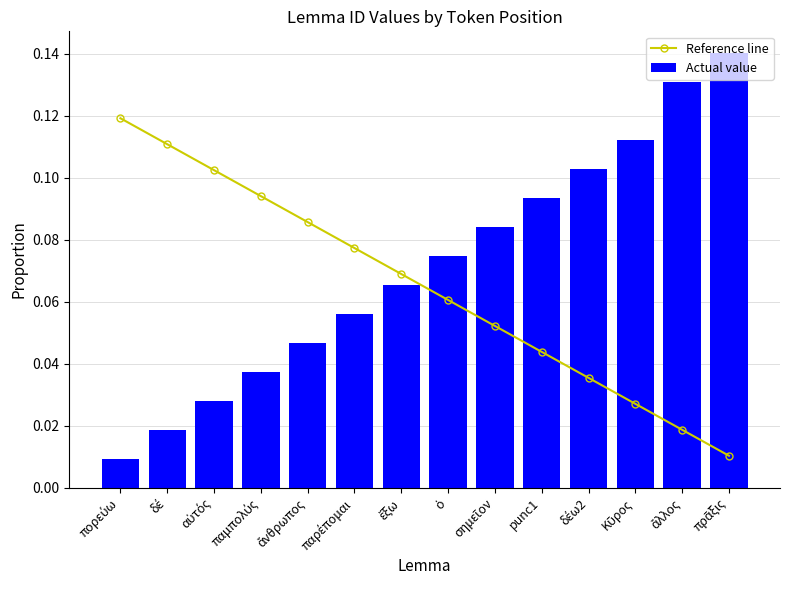

Which category has the lowest value across all series?

πορεύω